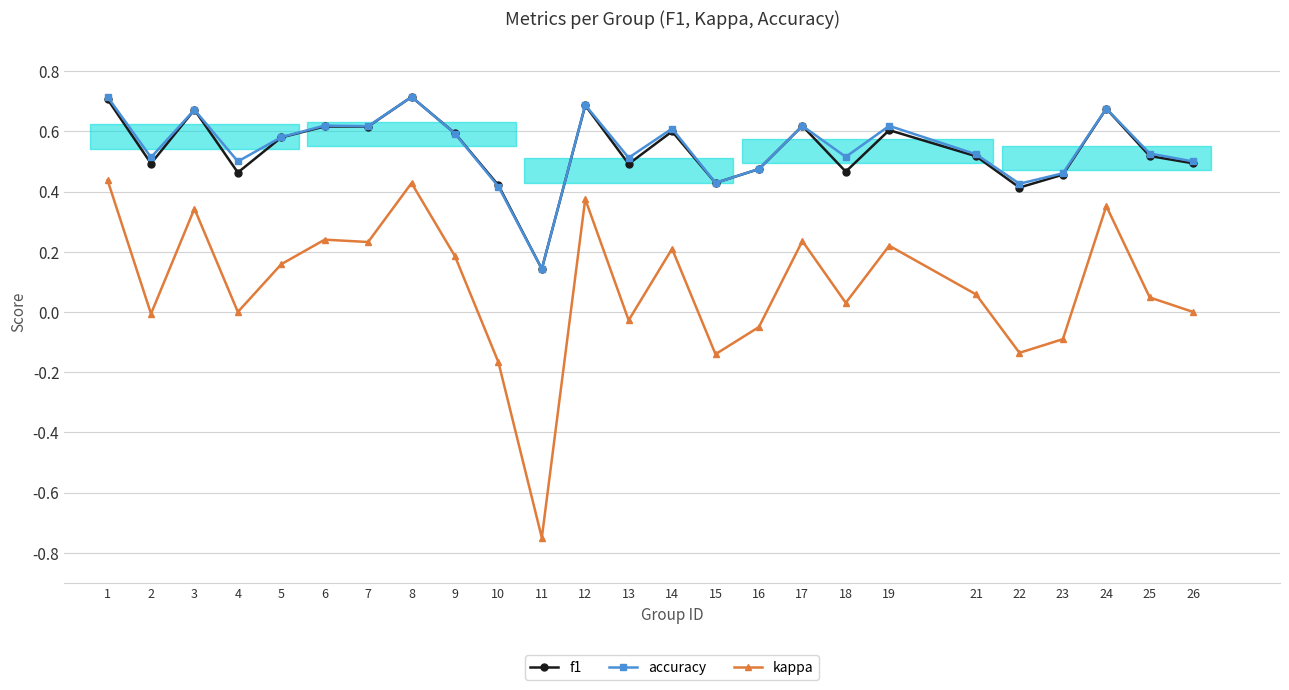

True or false: kappa and accuracy cross at least once.

False